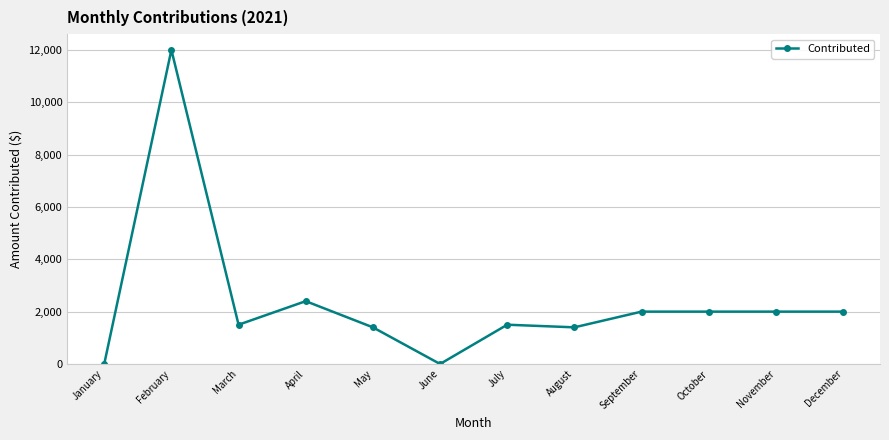

Reading left to right, what are all the values shown in this chart?

0	12000	1500	2400	1400	0	1500	1400	2000	2000	2000	2000